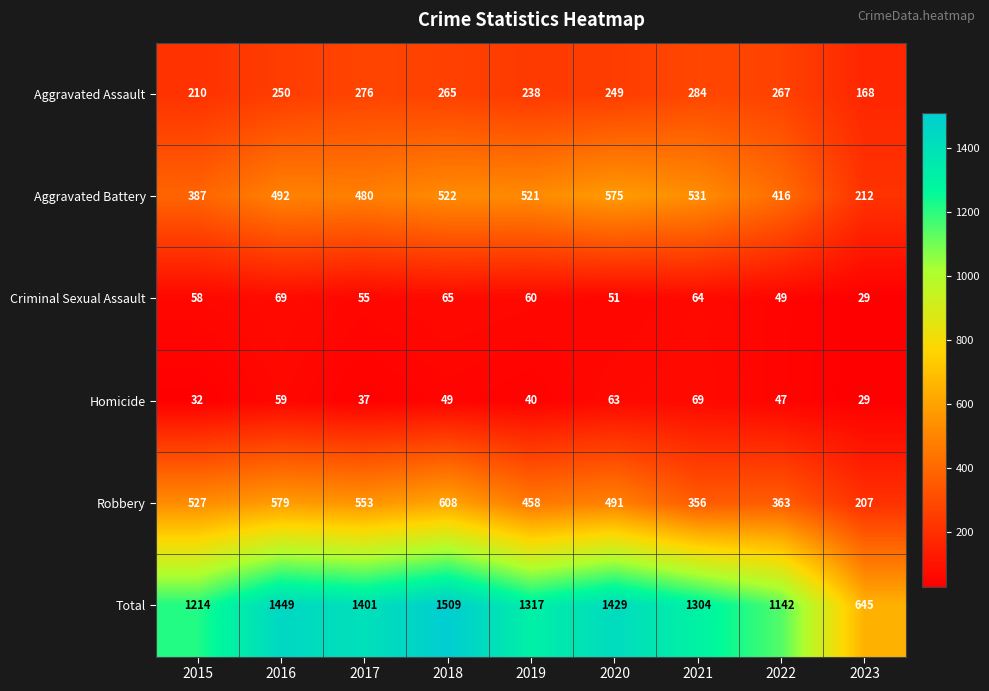

Is it true that Total equals 955 at 2017?

False